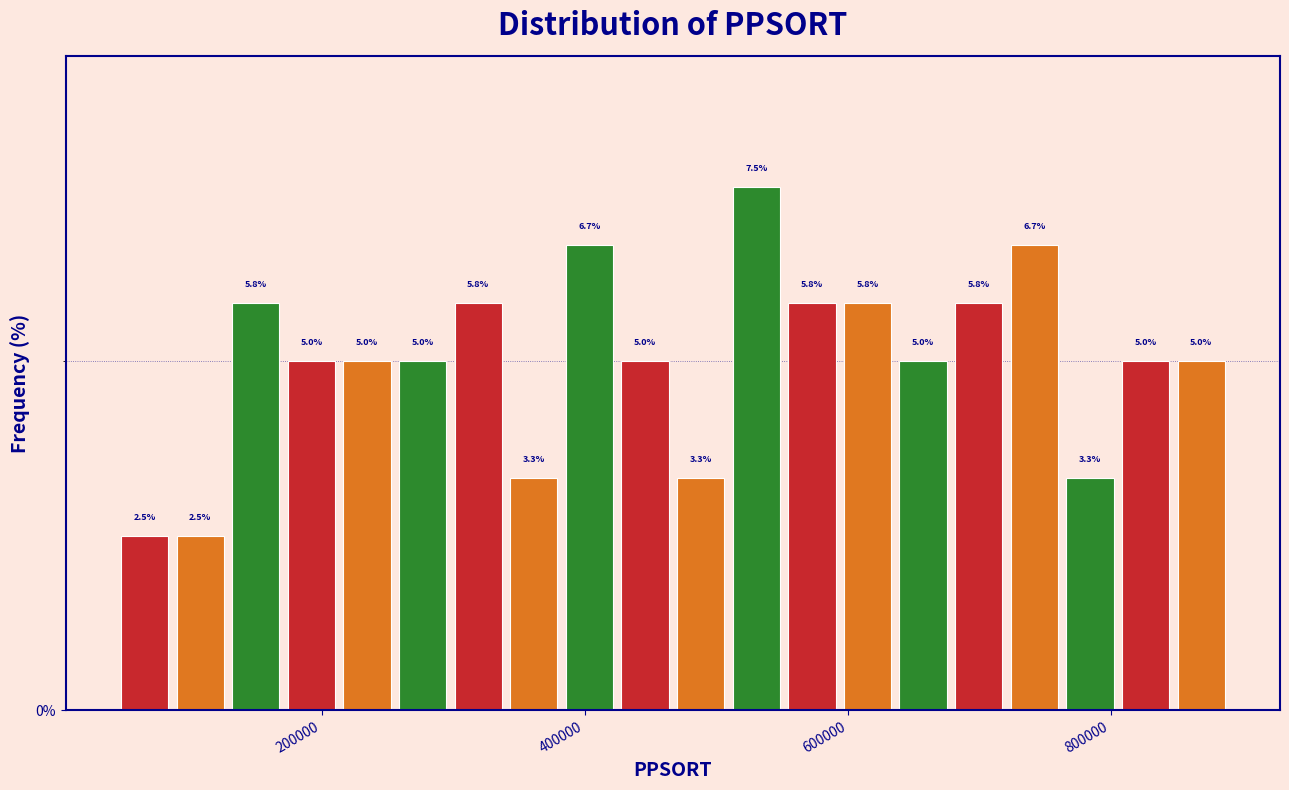

Around what value on the x-axis is the tallest bar? Give the approximate position of its centre, as read against the axis.

540000